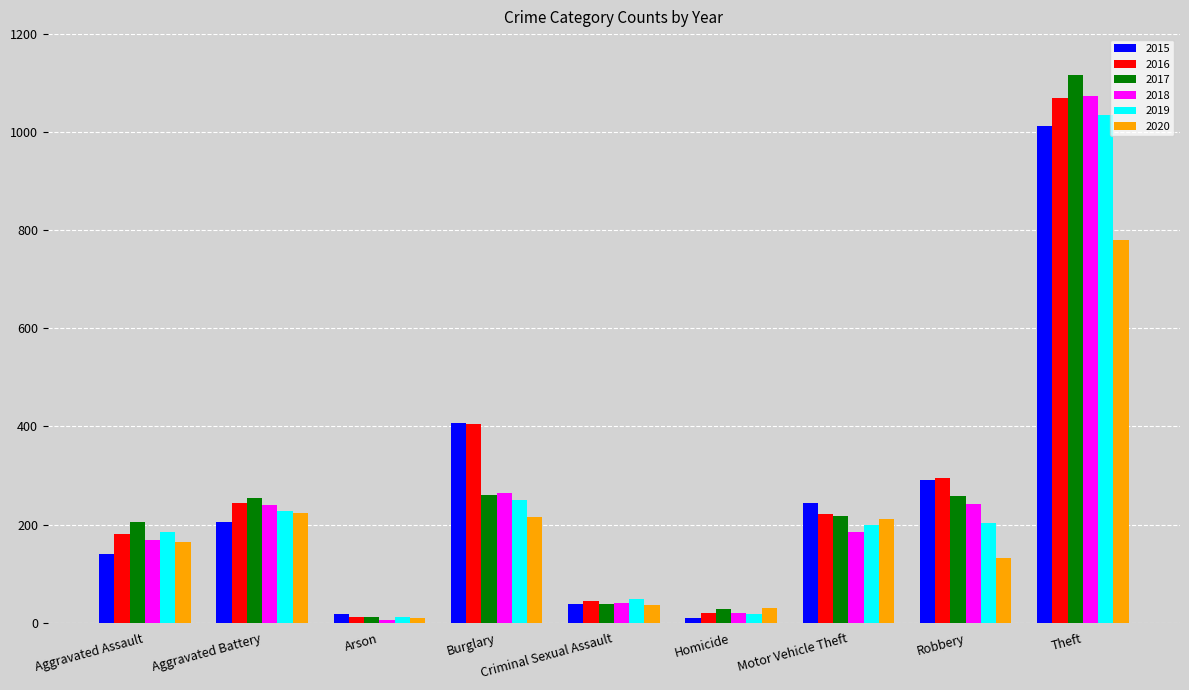

What are all the series names shown in the legend?

2015, 2016, 2017, 2018, 2019, 2020